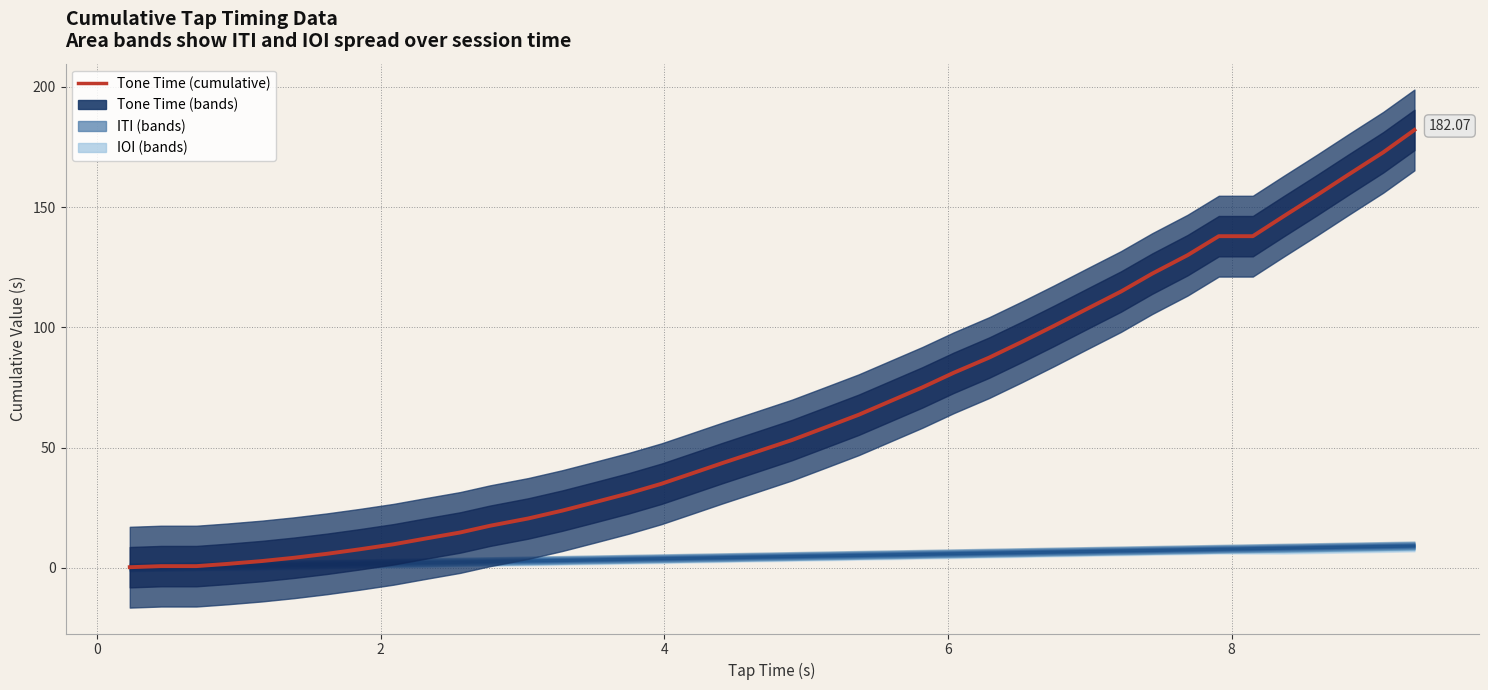

How many values exceed 53?

20